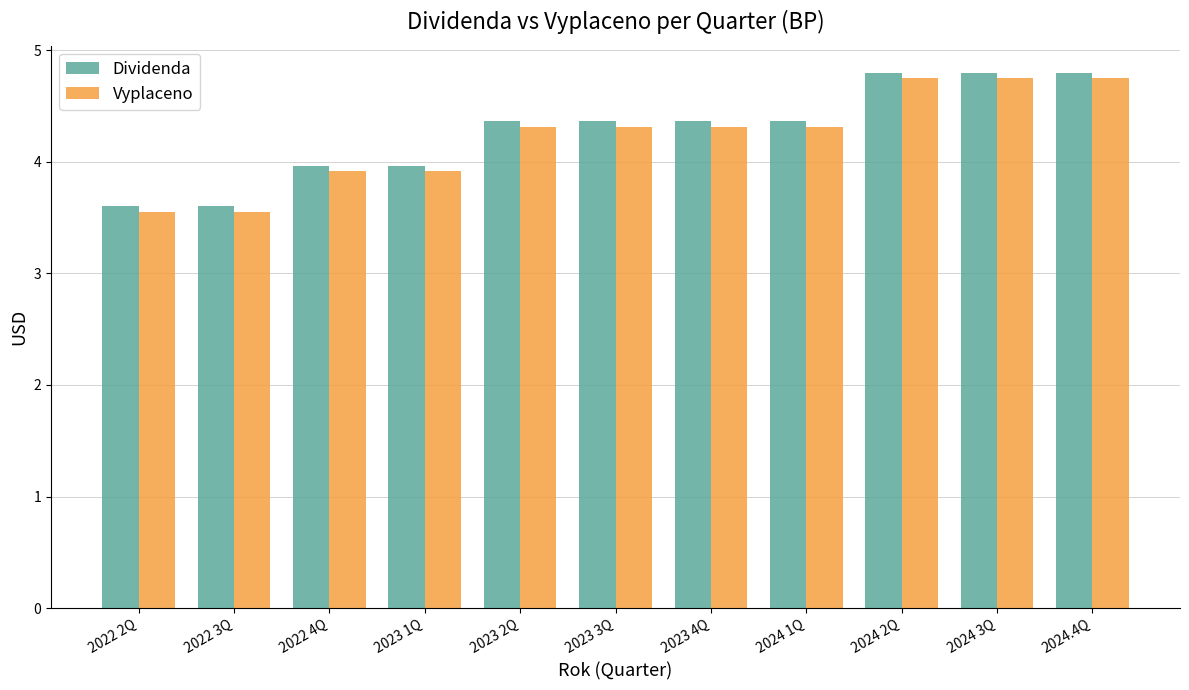

How many values in the Vyplaceno series are below 4?

4